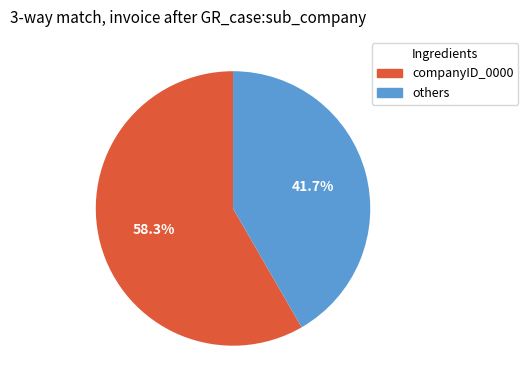

Is there a majority slice in this chart?

Yes